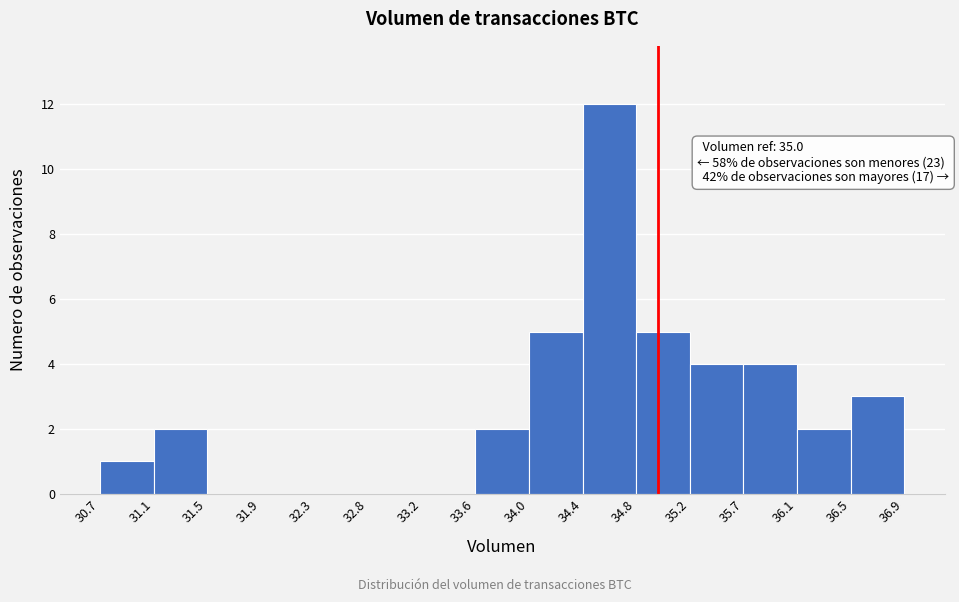

Which range on the x-axis has the tallest bar?

34.4 to 34.8